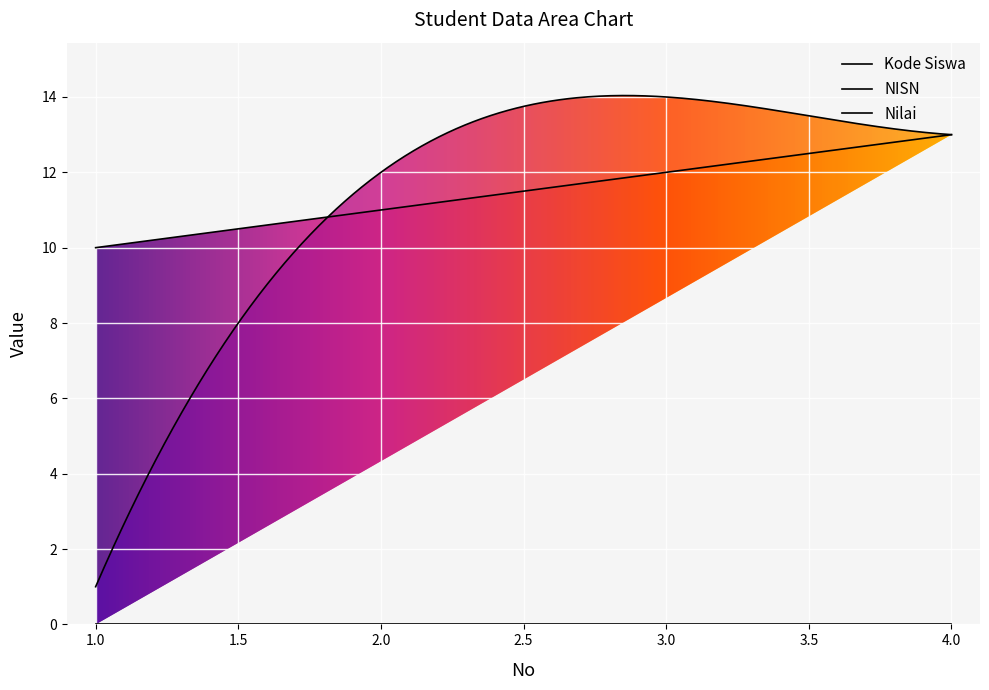

Which series changed the most between 3 and 4?

Kode Siswa